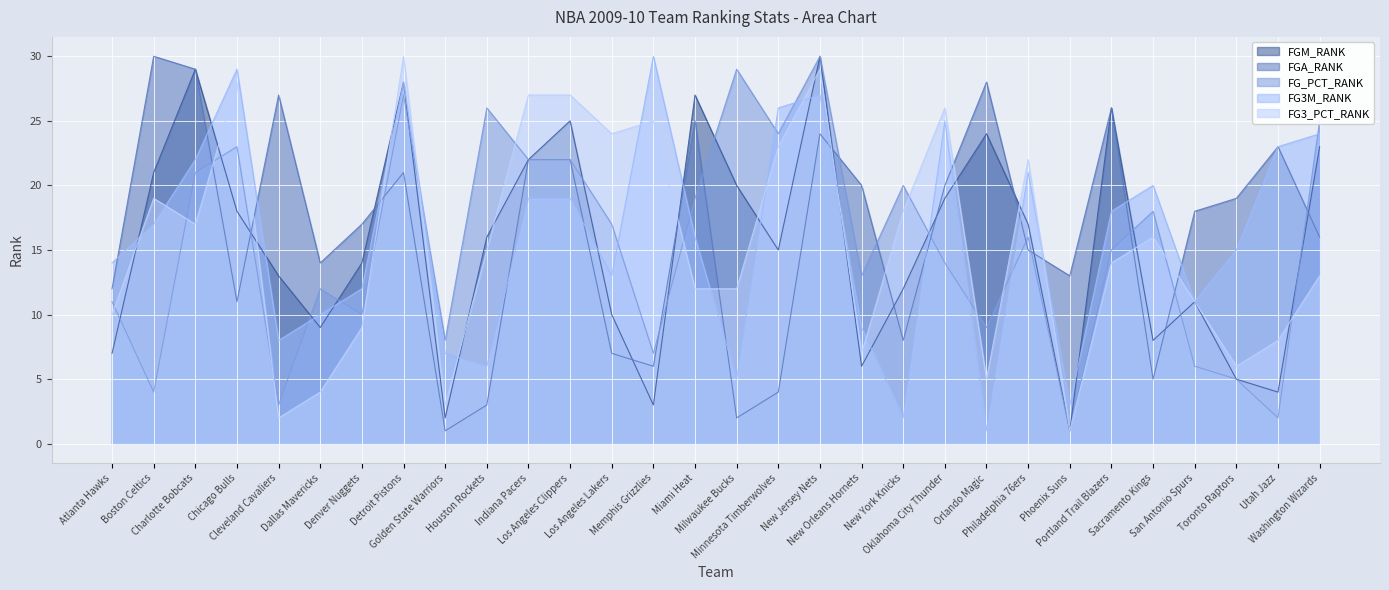

How many interior local valleys does the FG3M_RANK series have?

8